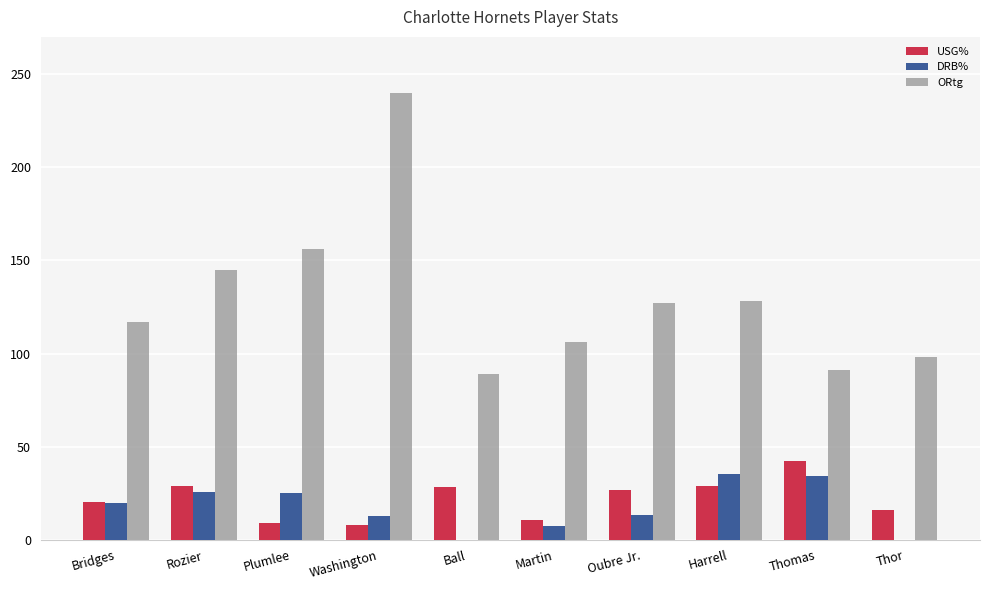

Between Plumlee and Thor, which series saw the biggest shift?

ORtg